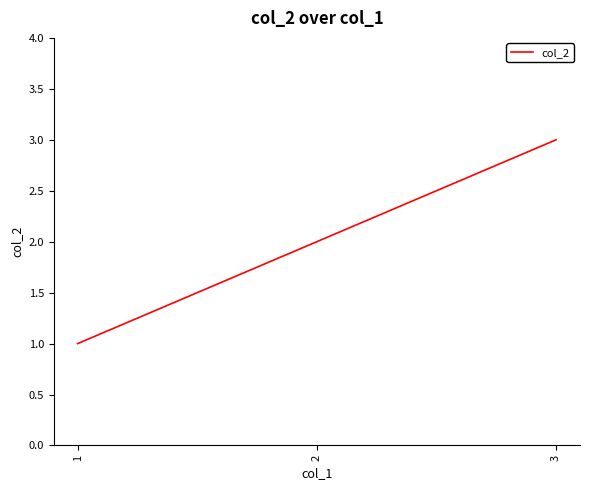

Where is the data nearest to the value 2?

2